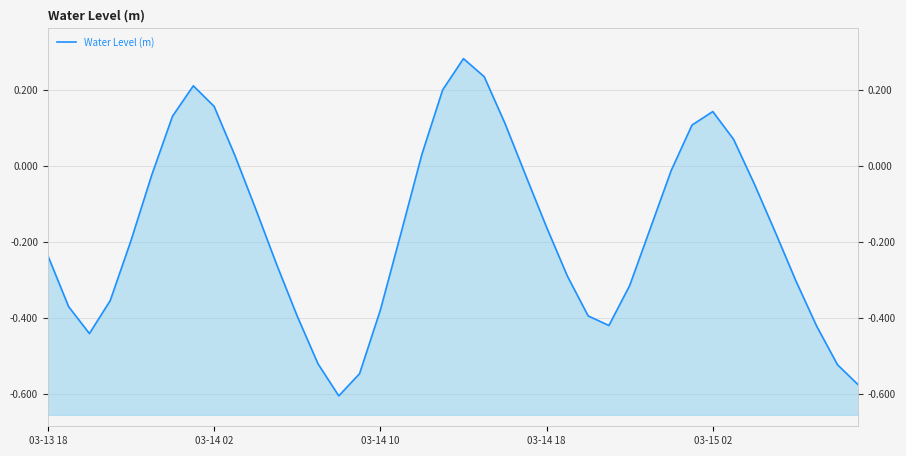

What is the sum of all values?

-6.8